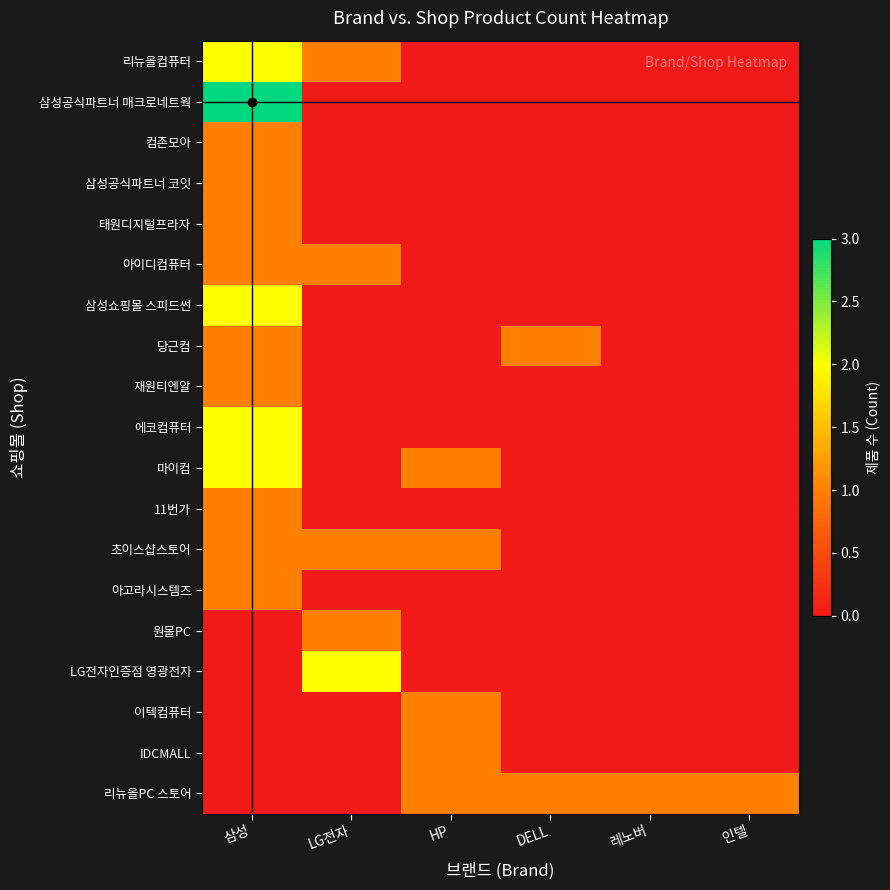

List the series in order of their peak value, highest first.

삼성공식파트너 매크로네트웍, 리뉴올컴퓨터, 삼성쇼핑몰 스피드썬, 에코컴퓨터, 마이컴, LG전자인증점 영광전자, 컴존모아, 삼성공식파트너 코잇, 태원디지털프라자, 아이디컴퓨터, 당근컴, 재원티엔알, 11번가, 초이스샵스토어, 아고라시스템즈, 원몰PC, 이텍컴퓨터, IDCMALL, 리뉴올PC 스토어